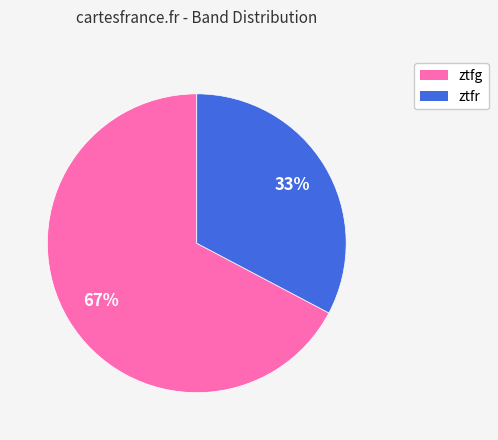

Is it true that ztfg is 58% of the pie?

False